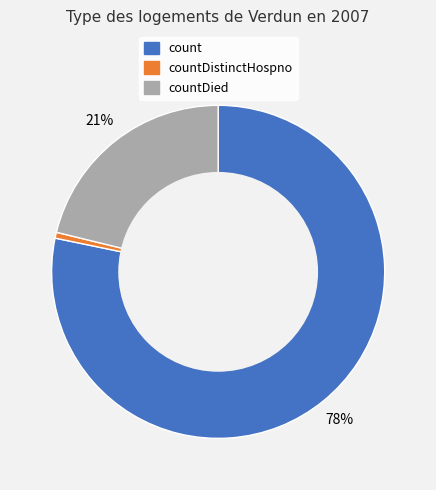

Between countDied and count, which is larger?

count